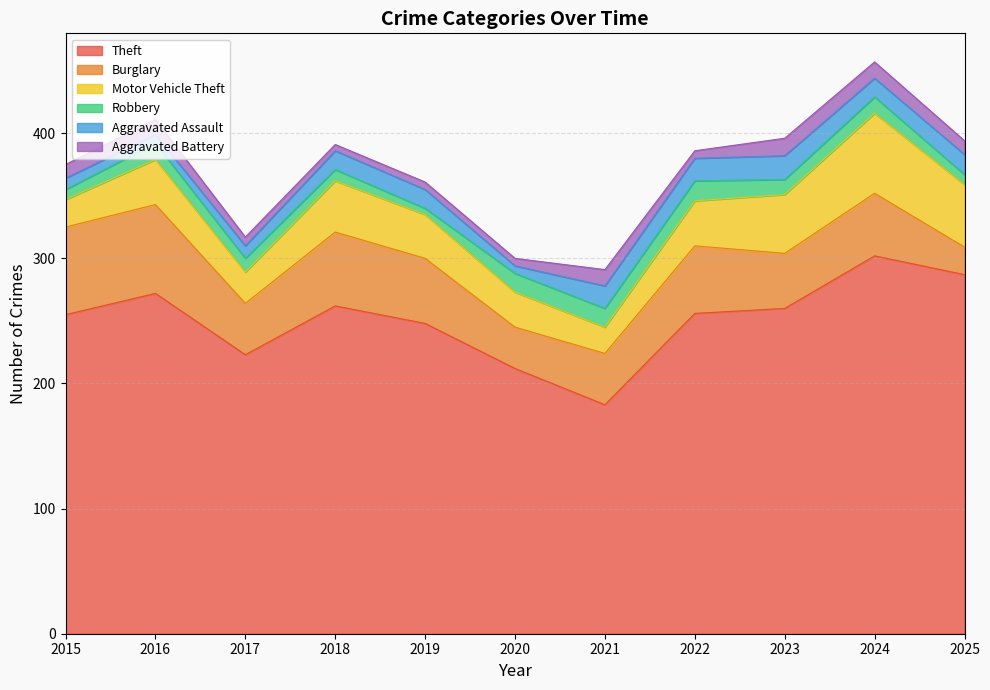

The value of Burglary at 2023 is 44. True or false?

True